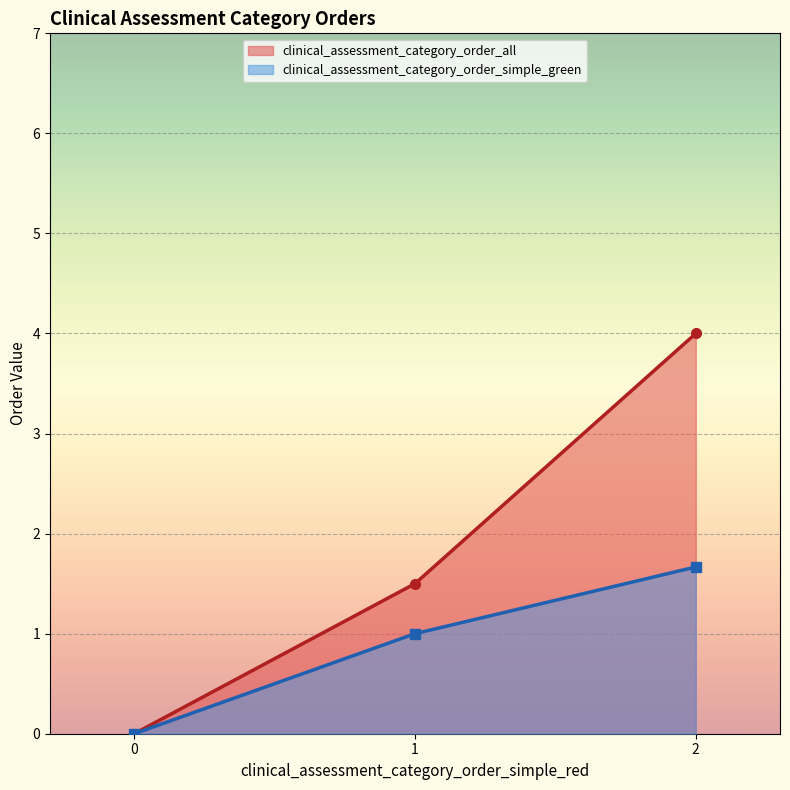

How many clinical_assessment_category_order_all values are between 0 and 4?

3